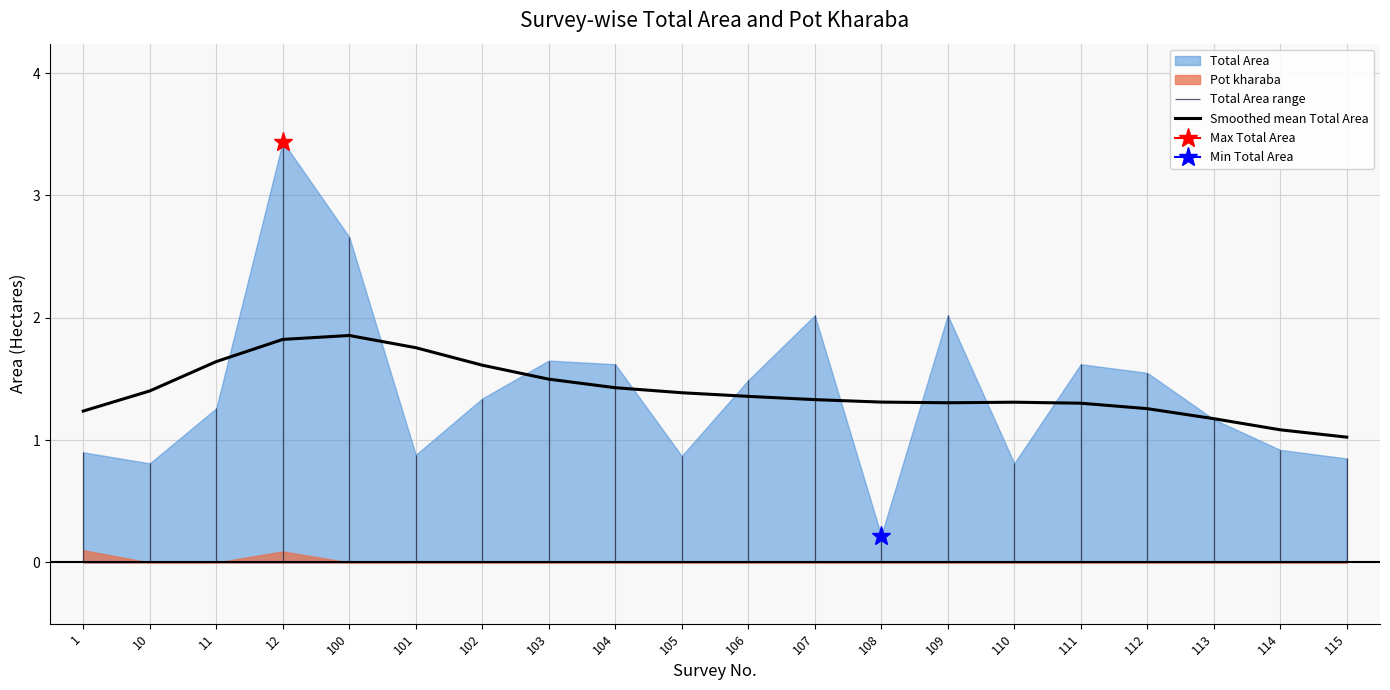

What is the value of the 3rd point from the left?

1.6